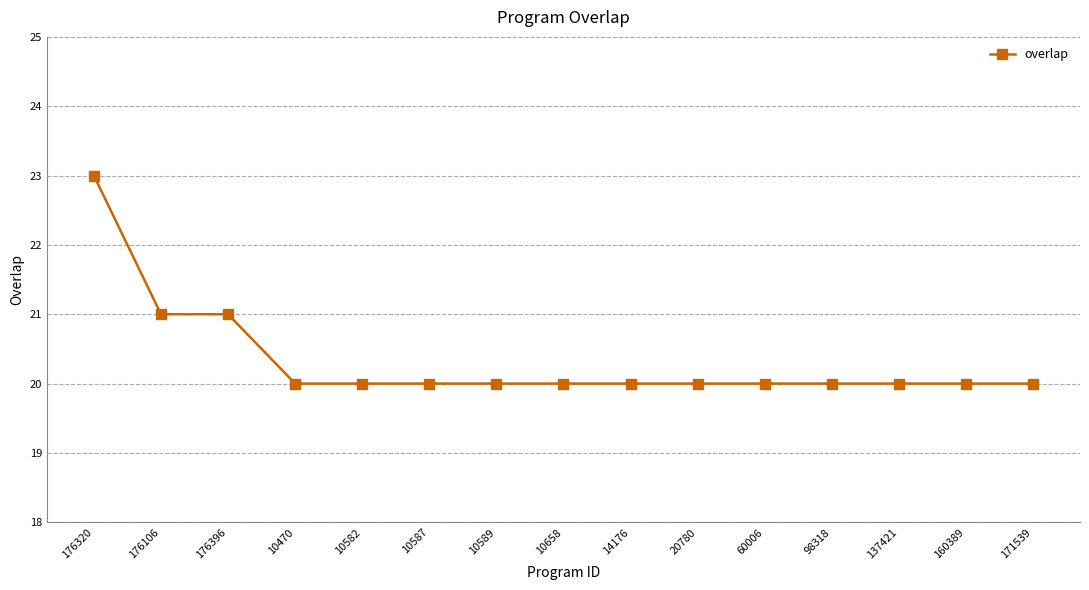

Count the number of categories in the chart.

15